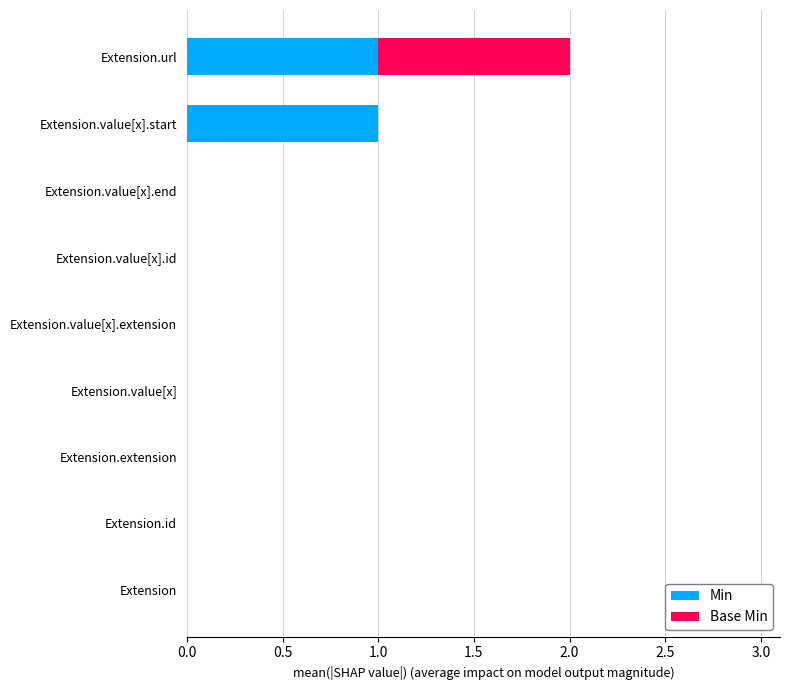

True or false: Min has a value of 0 at Extension.value[x].extension.

True